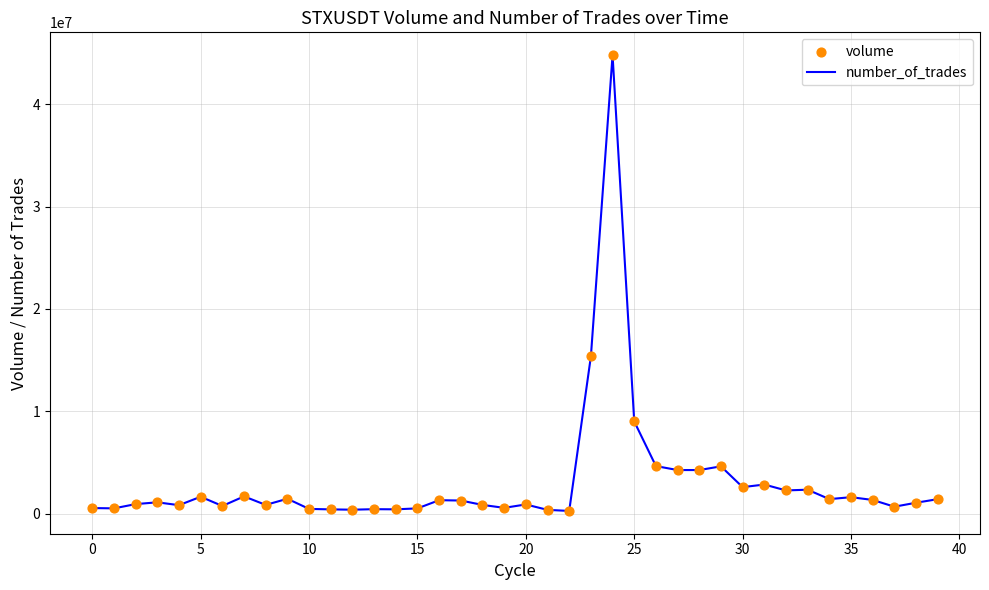

How many lines are shown in the chart?

1